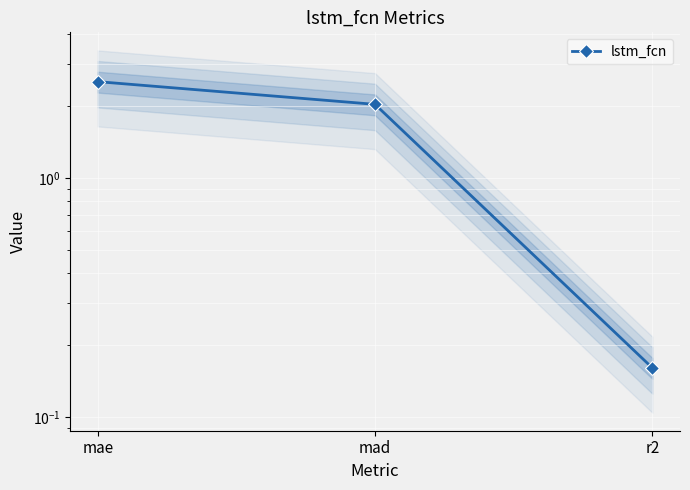

How many data points are less than 2?

1